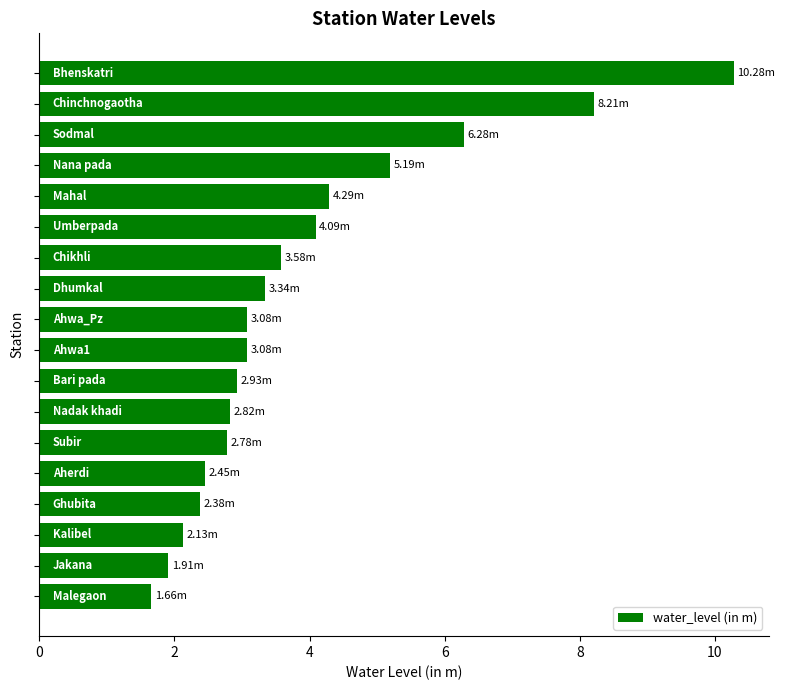

Does the chart contain any negative values?

No